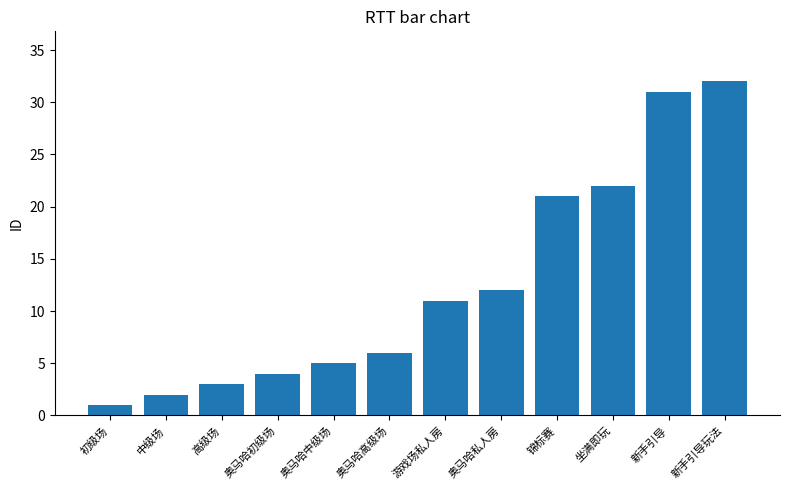

The value at 锦标赛 is 21. True or false?

True